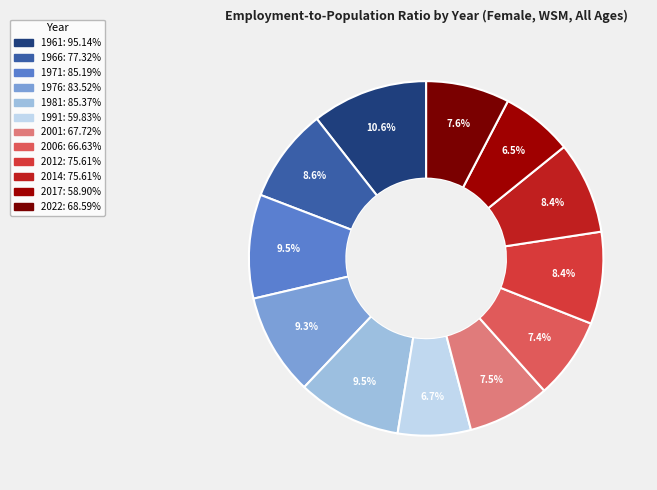

Is the sum of 2006 and 2022 greater than half?

No